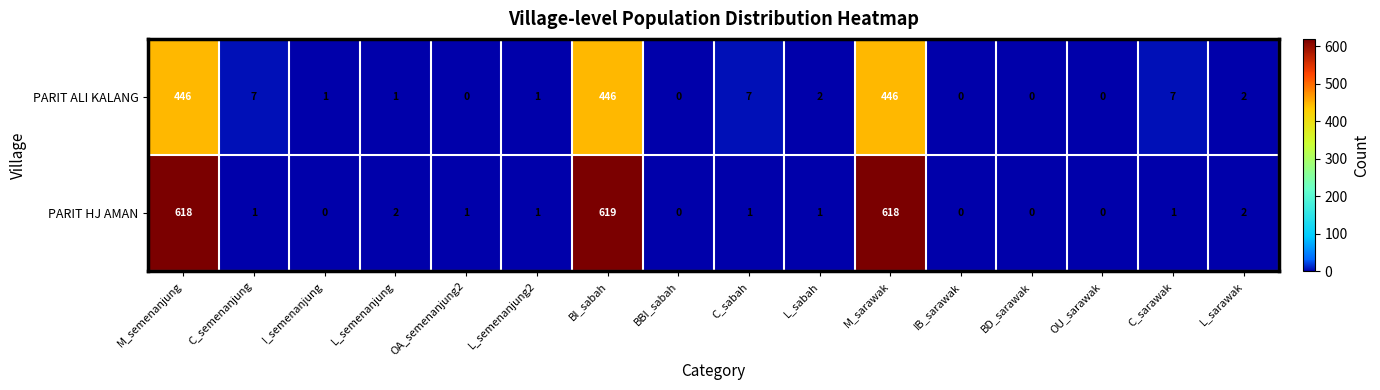

Is it true that PARIT HJ AMAN equals 1 at C_semenanjung?

True